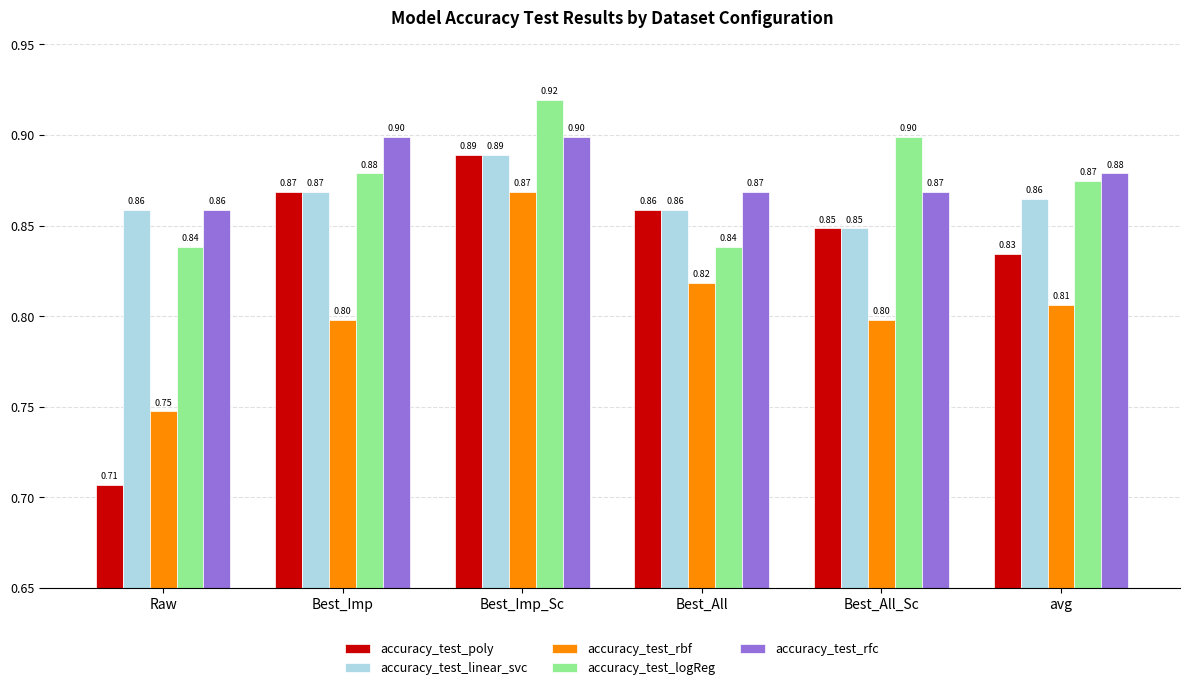

What position from the left is Best_All_Sc?

5